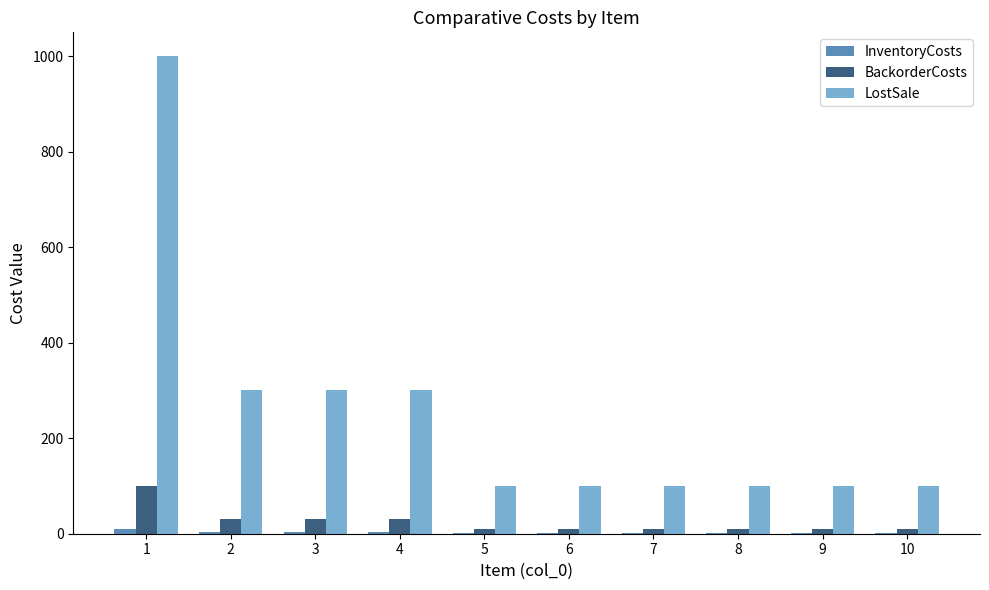

Which series has the largest total across all categories?

LostSale